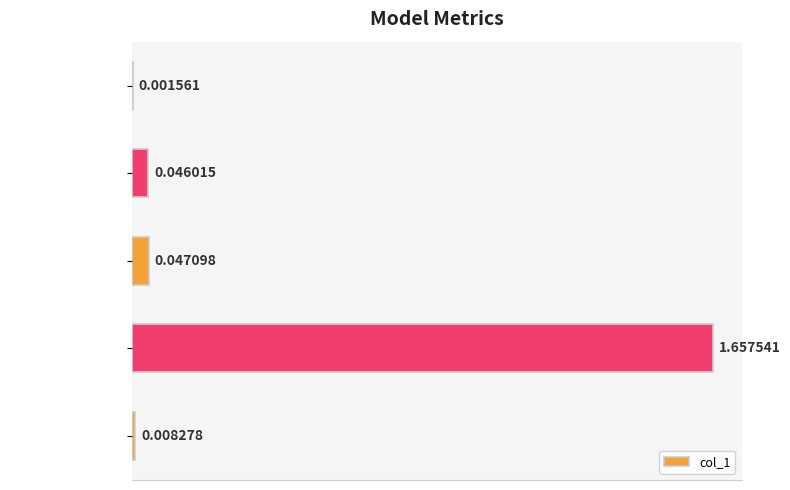

Which category has the highest value across all series?

Training Time